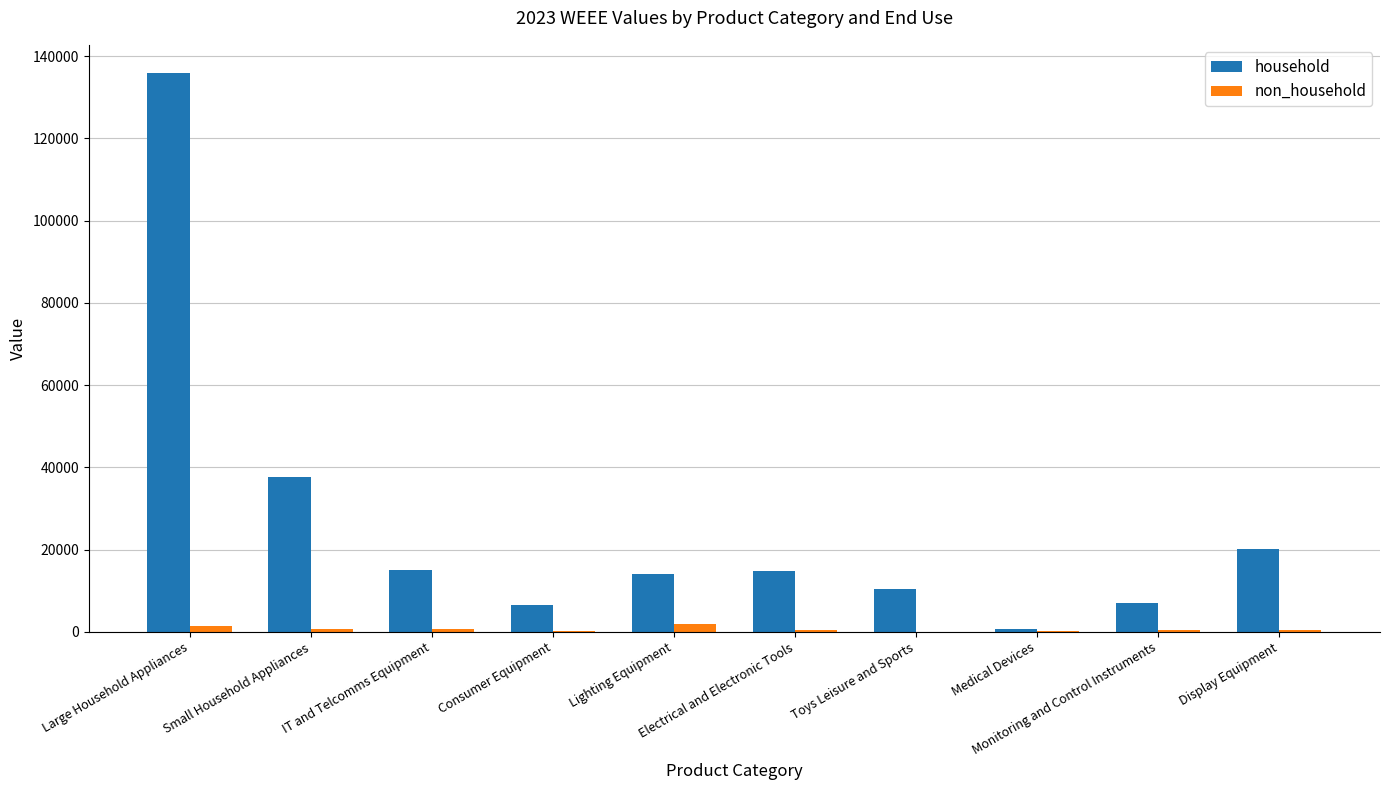

What is the sum of all household values?

262421.7